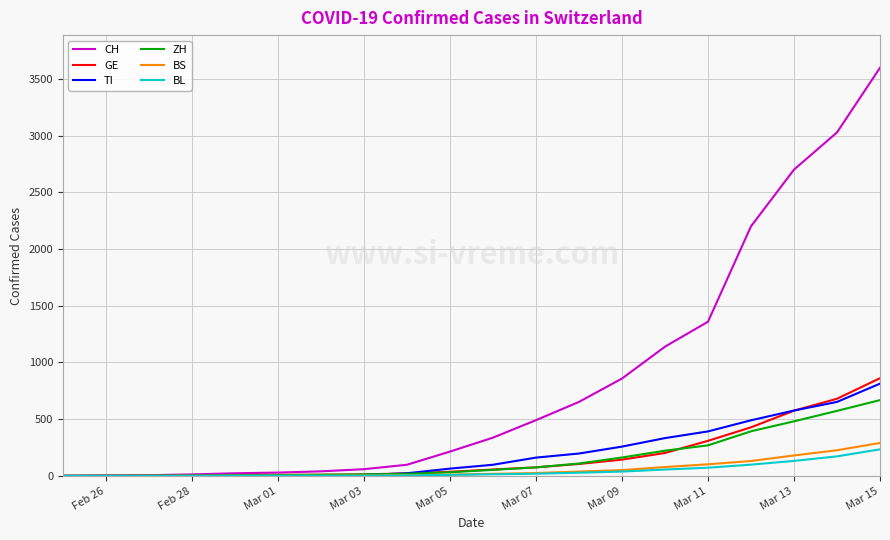

Is this an area chart (filled region under the line)?

No